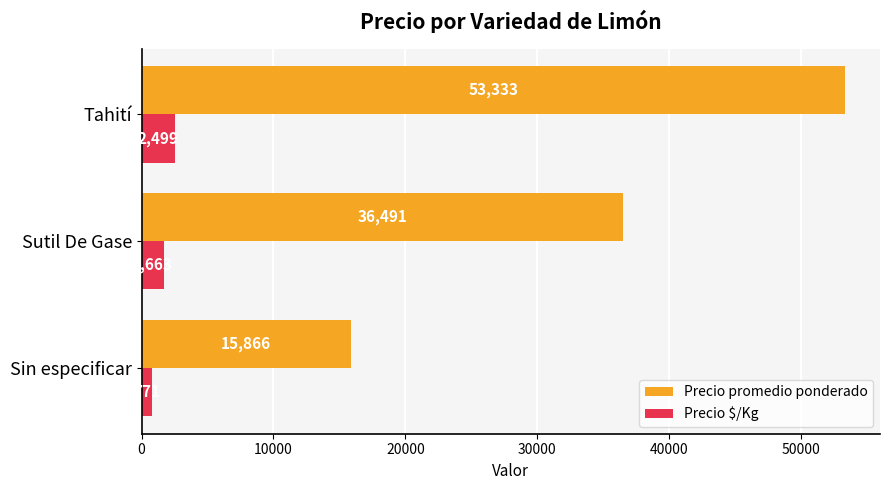

How many distinct data groups are displayed?

2